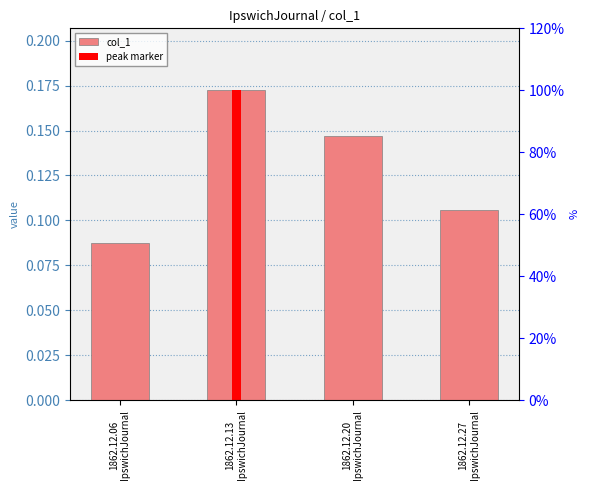

The value at 1862.12.13
IpswichJournal is 0.2. True or false?

True